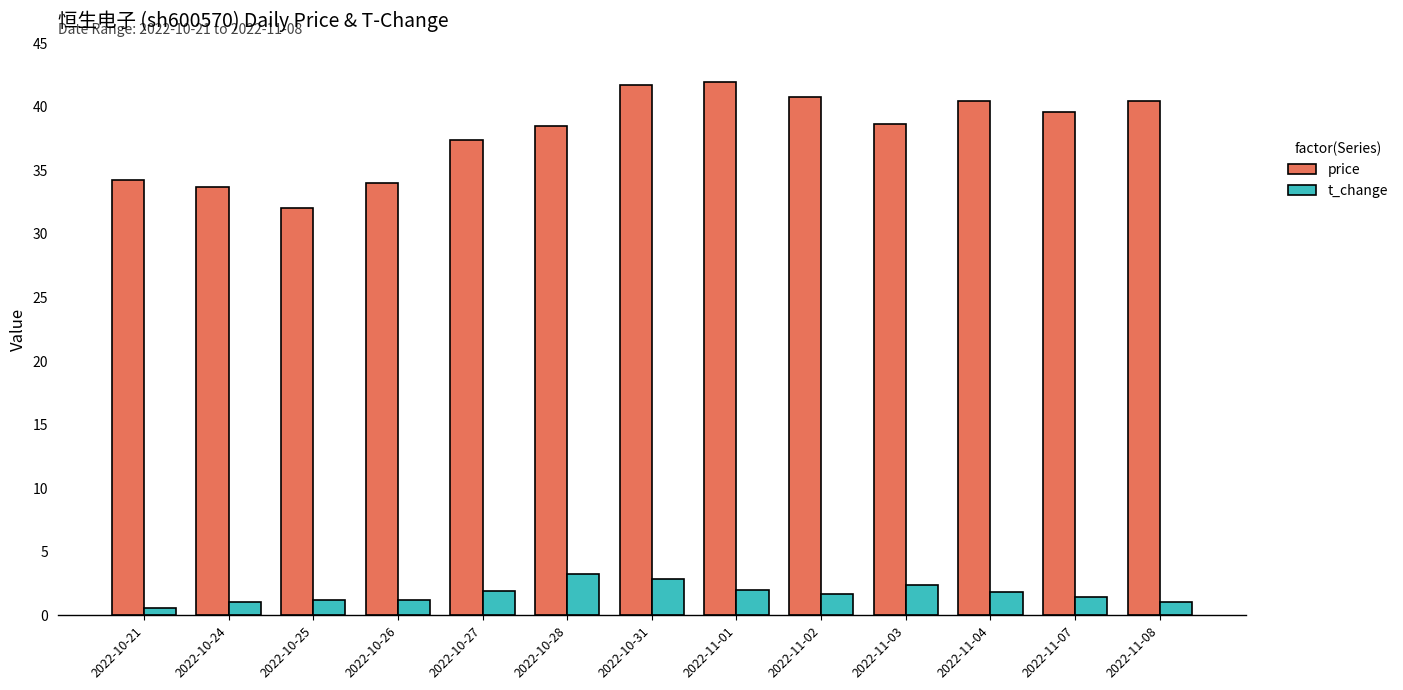

Between 2022-10-25 and 2022-10-26, which series saw the biggest shift?

price